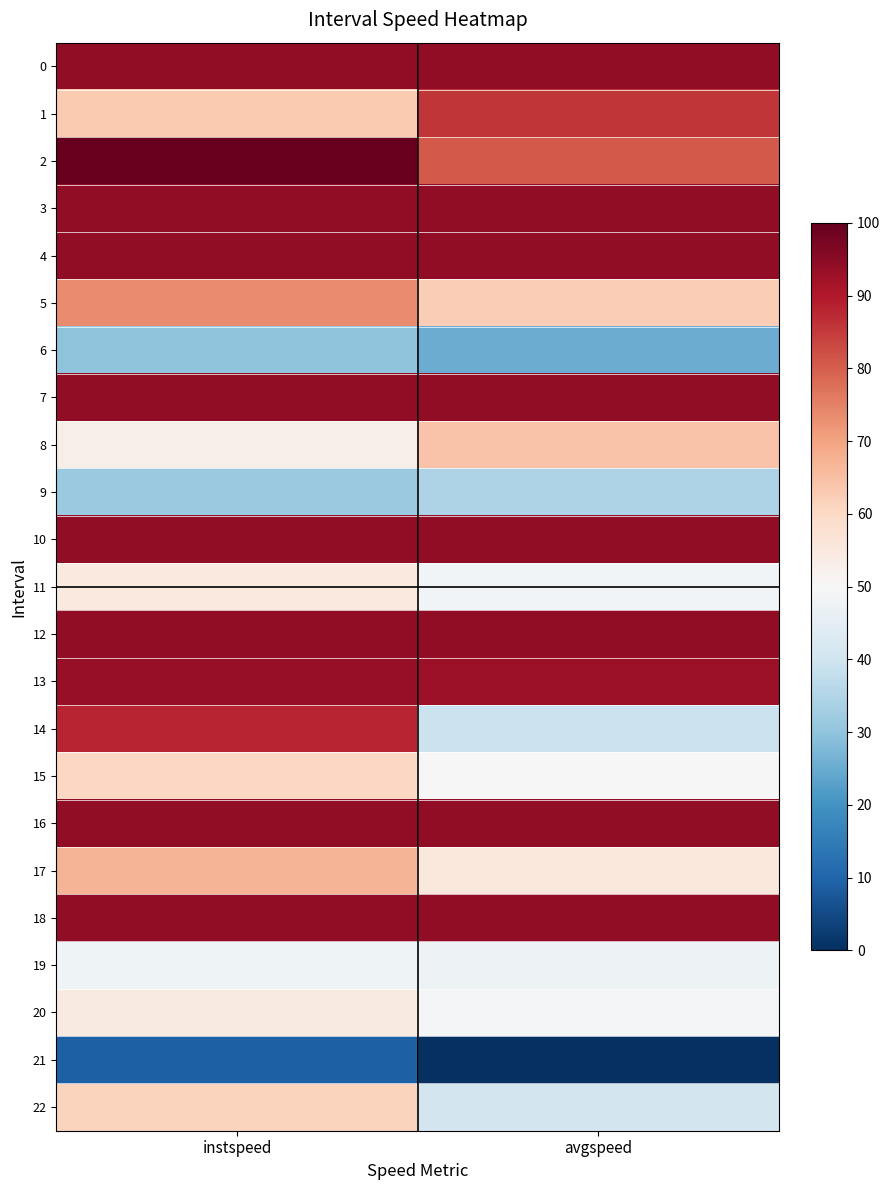

What is the total value across all series at avgspeed?

1530.0